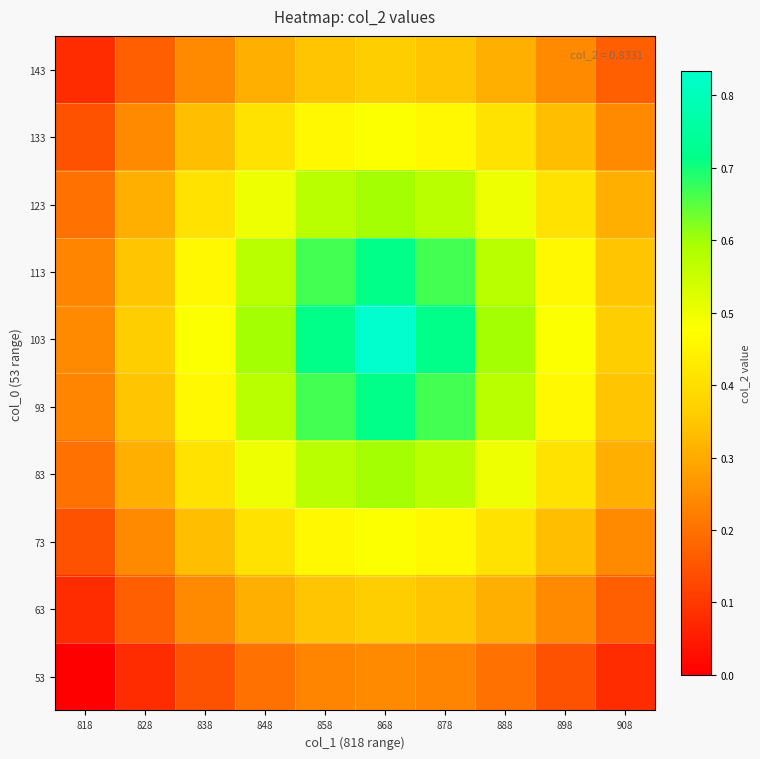

Which has a higher value, 898 or 908?

898